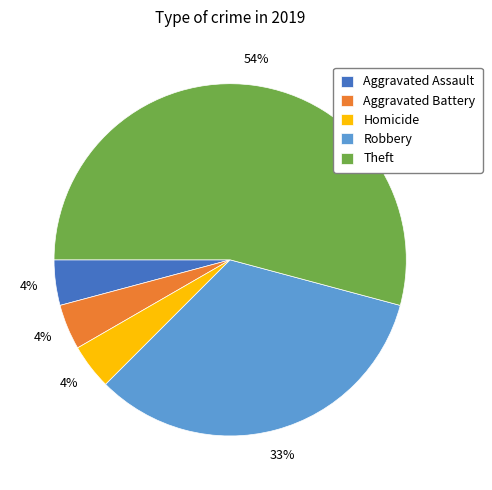

What is the ratio of the value at Aggravated Battery to the value at Homicide?

1.0